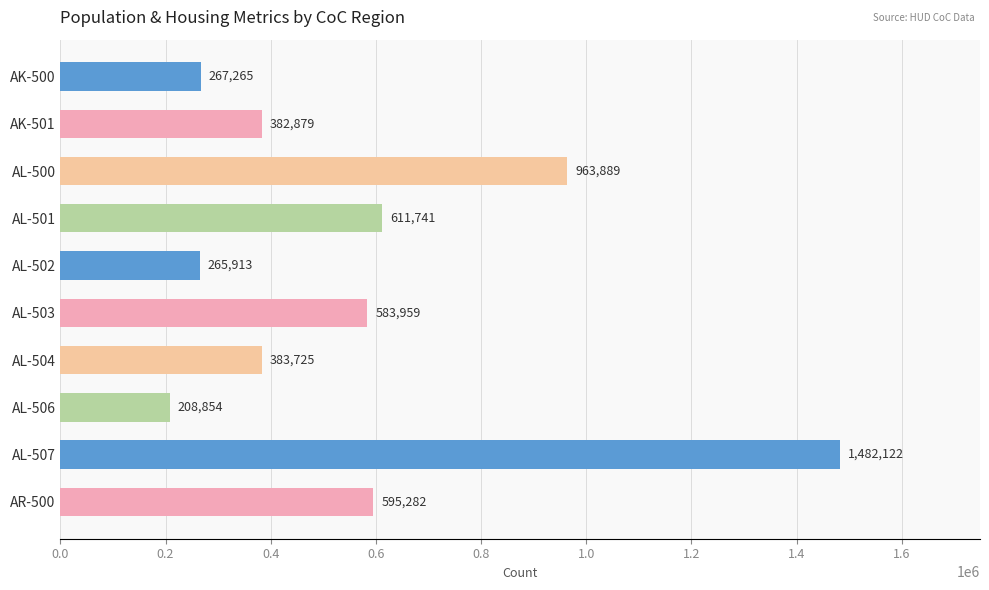

Rank the categories by value from highest to lowest.

AL-507, AL-500, AL-501, AR-500, AL-503, AL-504, AK-501, AK-500, AL-502, AL-506